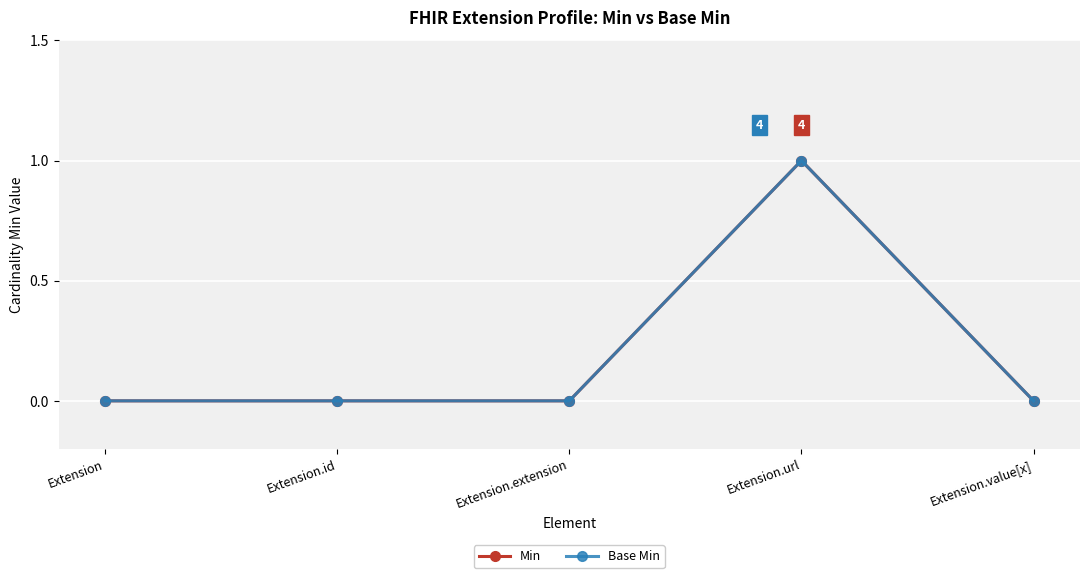

True or false: Min and Base Min intersect in this chart.

False